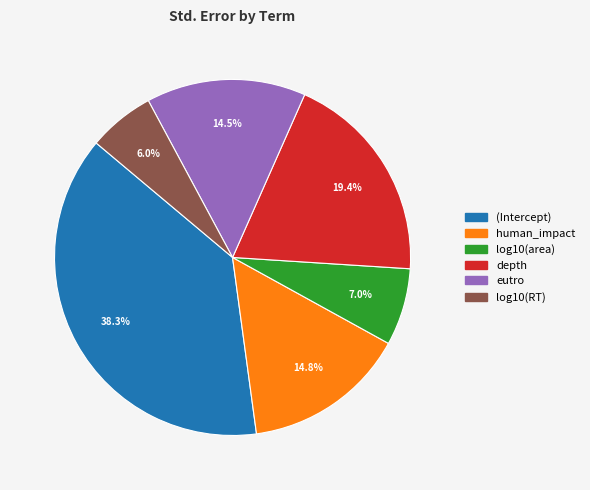

Is there a majority slice in this chart?

No